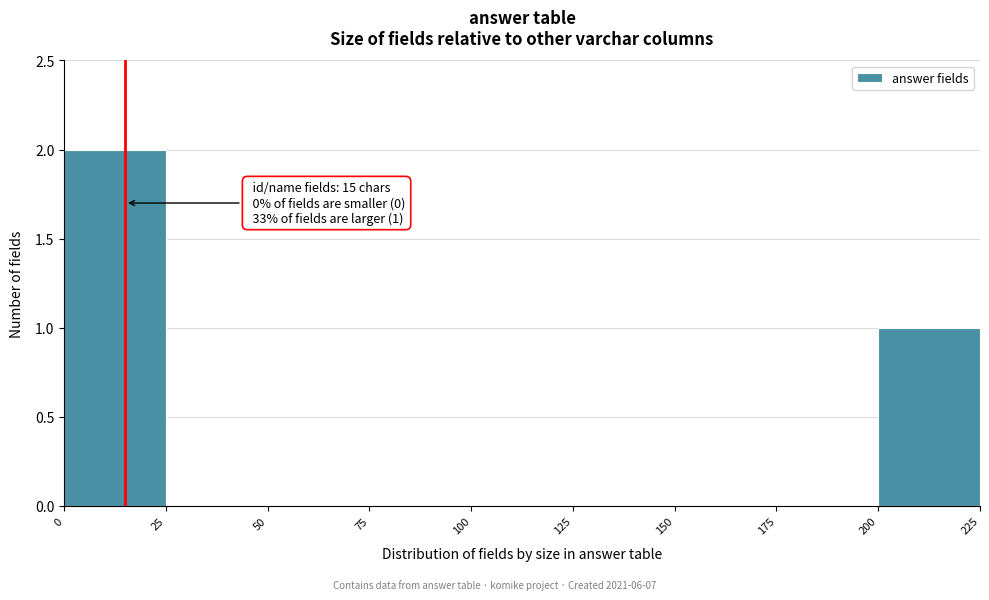

Over which range of the x-axis is the bar tallest?

0 to 25